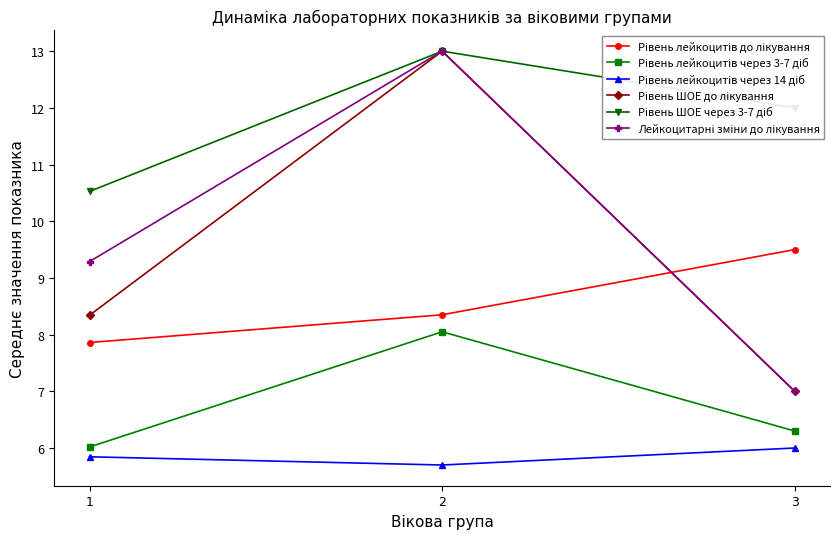

Does the chart have visible grid lines?

No